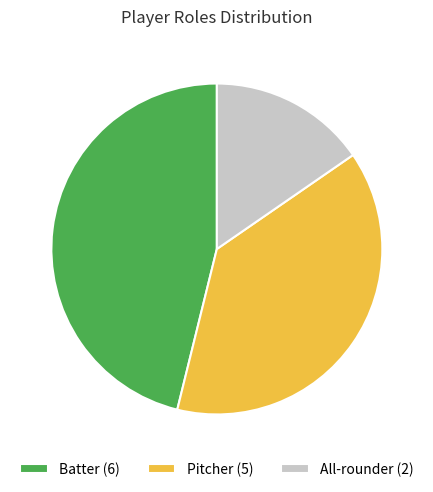

Approximately how many times larger is the value at Batter compared to All-rounder?

3.0